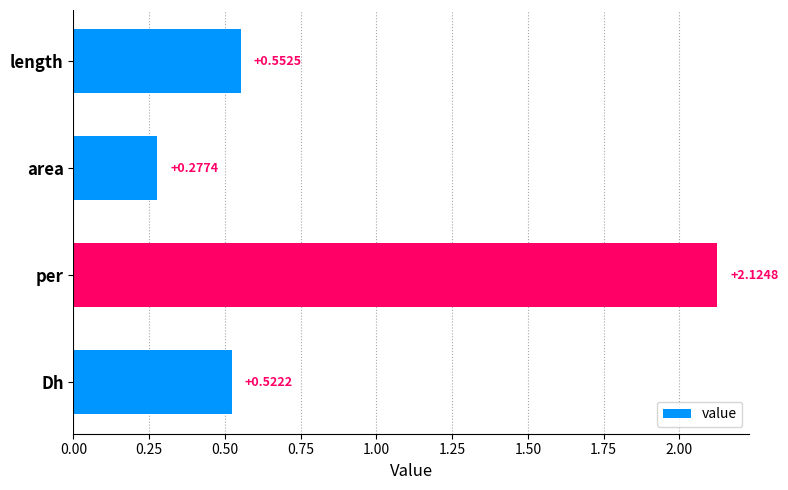

List the labels in order of value, smallest first.

area, Dh, length, per